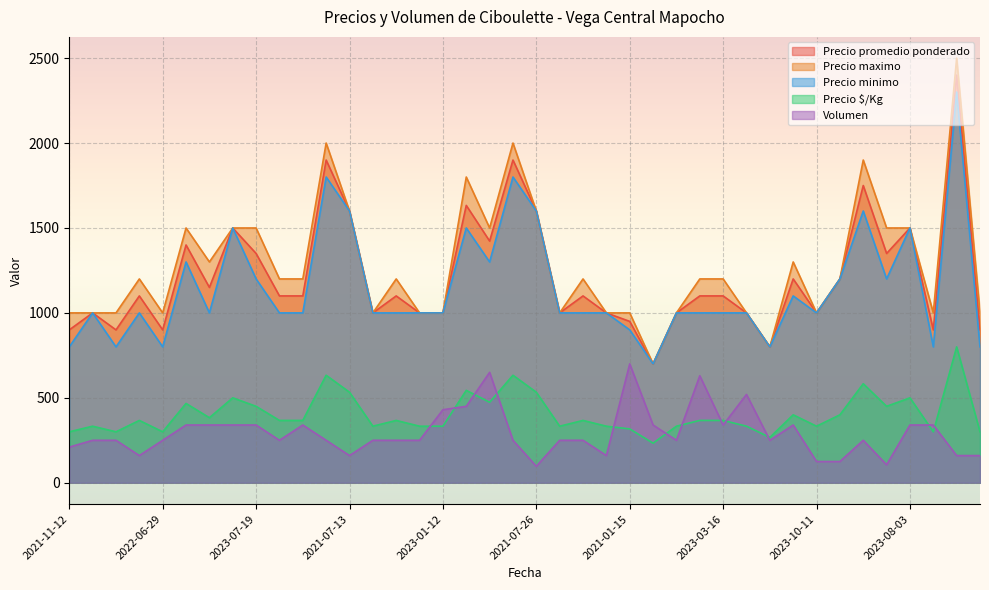

Is it true that Volumen equals 284 at 2021-11-12?

False